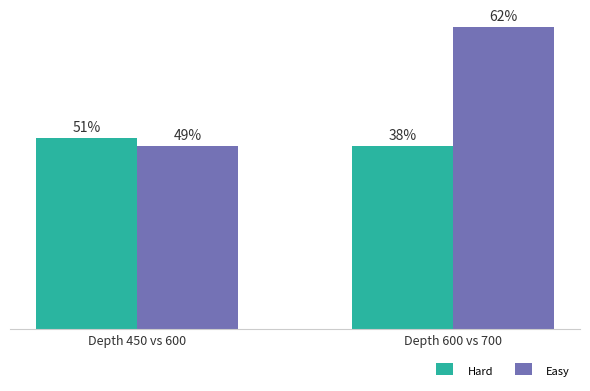

What are all the series names shown in the legend?

Hard, Easy